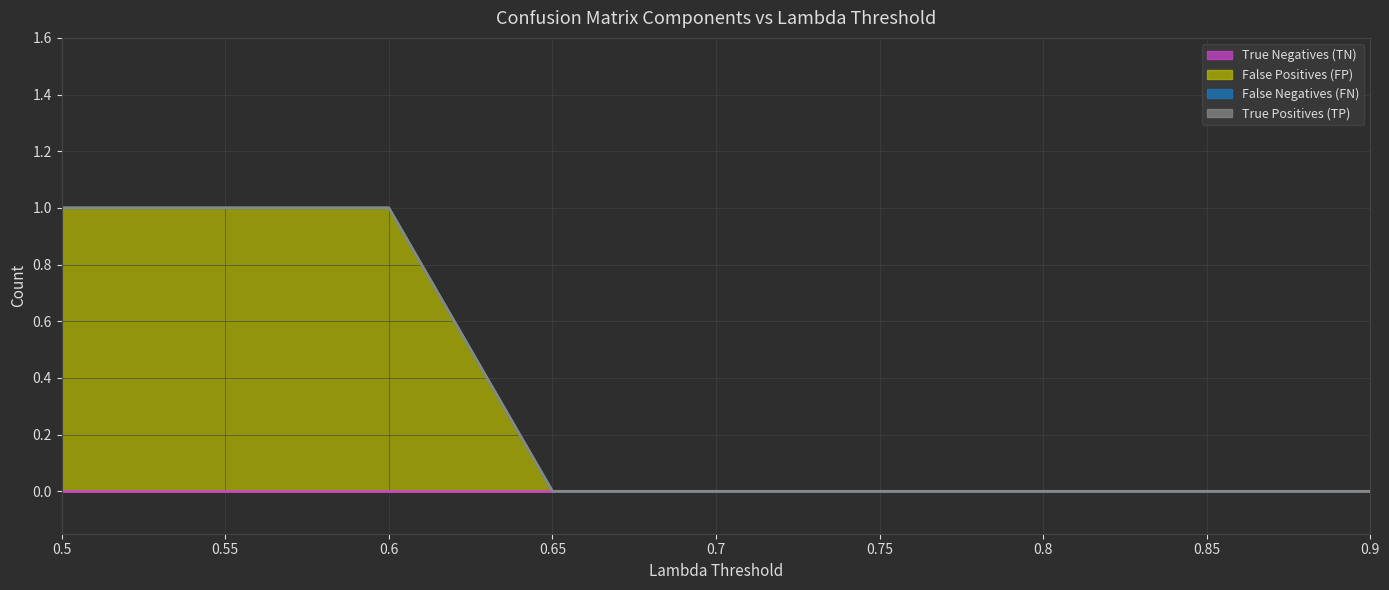

True or false: True Positives (TP) and False Positives (FP) intersect in this chart.

False